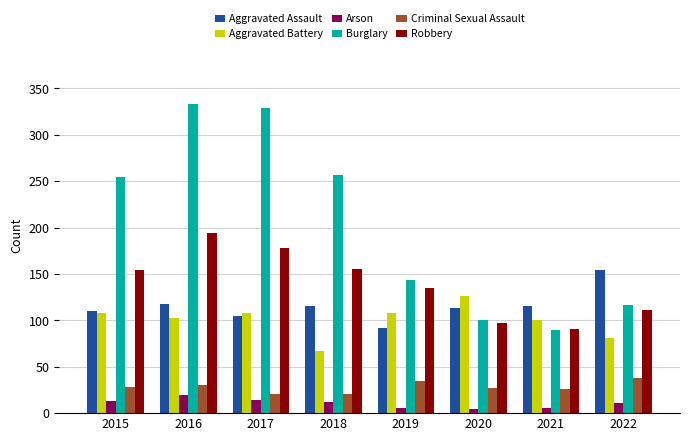

True or false: Arson has a value of 4 at 2020.

True